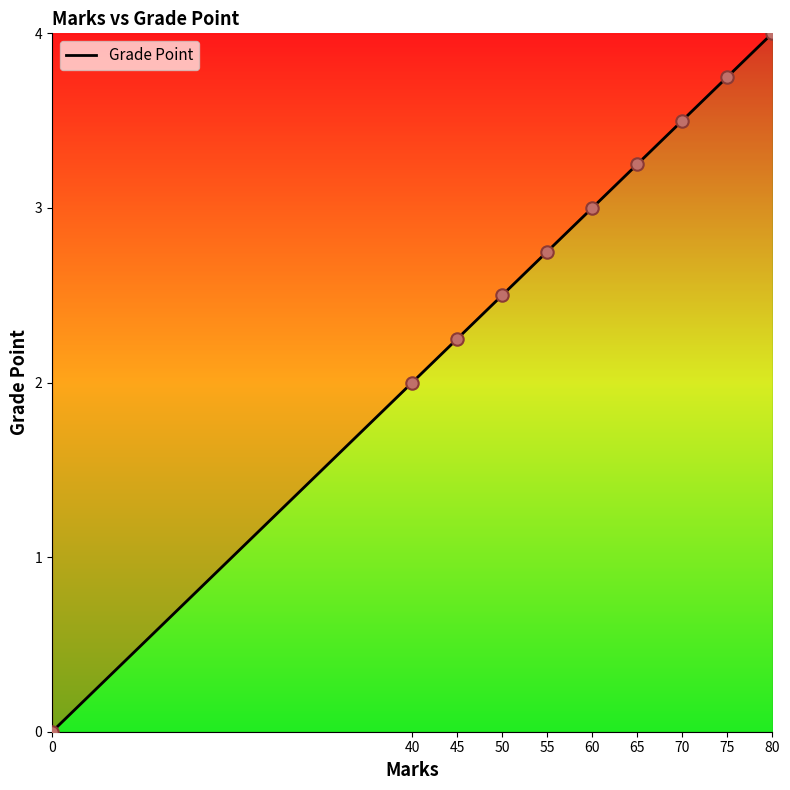

Which has a higher value, 50 or 0?

50